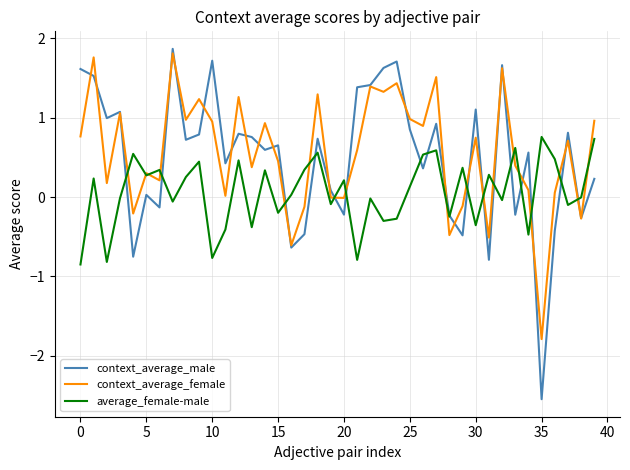

What is the smallest value displayed?

-2.5